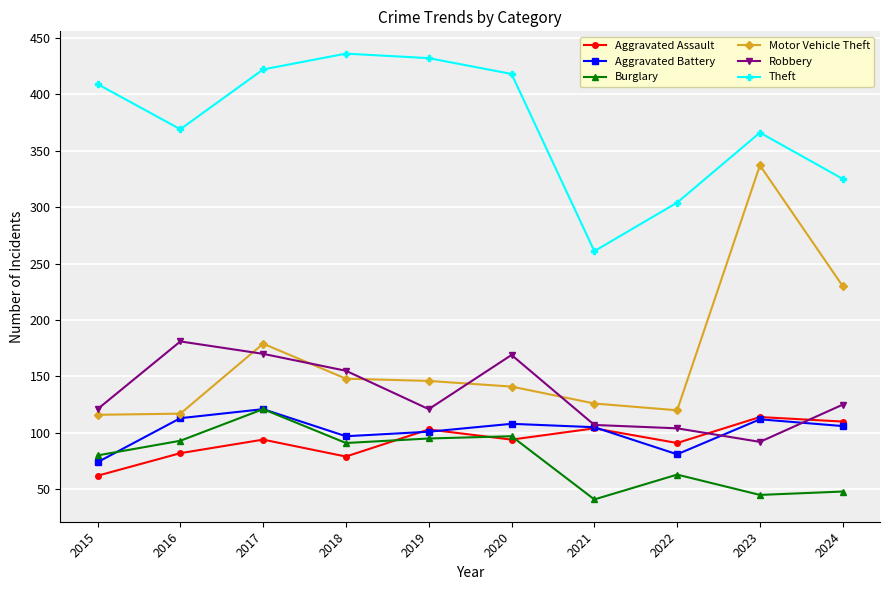

What is the average value of the Burglary series?

77